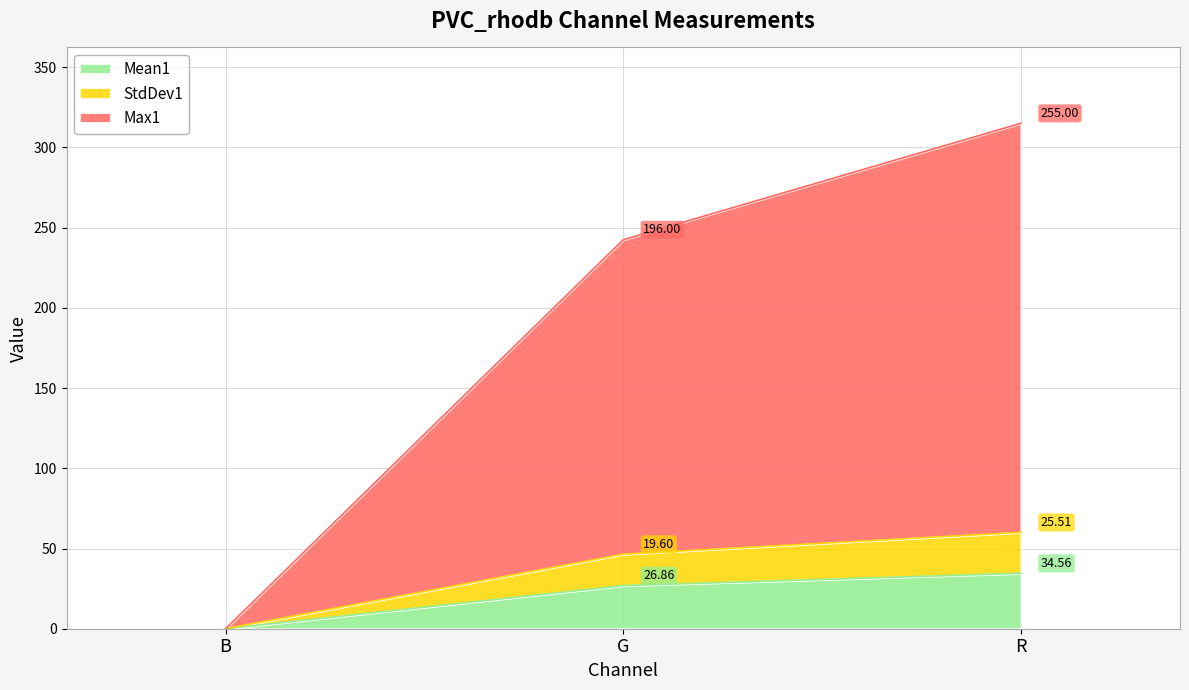

At which label does Mean1 reach its peak?

R